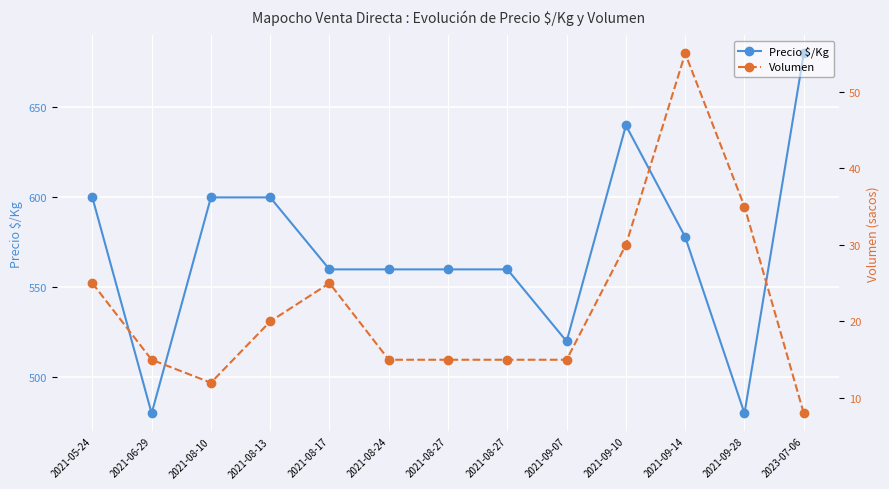

How many interior local peaks does the Volumen series have?

2